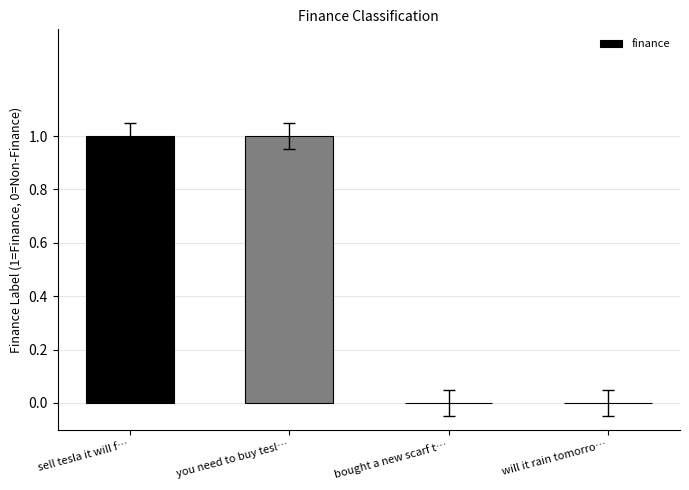

Are the bars horizontal?

No